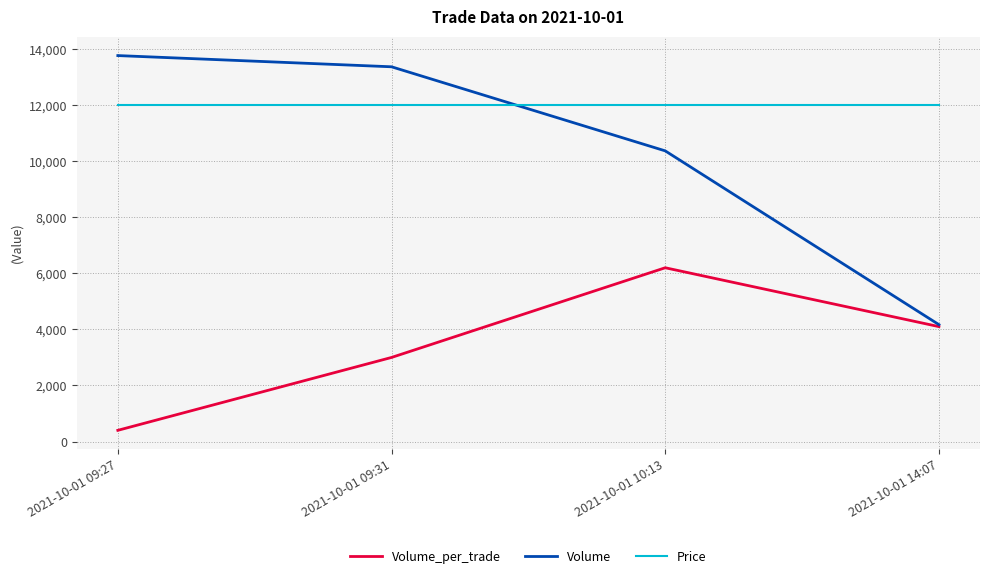

Where is Volume_per_trade nearest to the value 3300?

2021-10-01 09:31